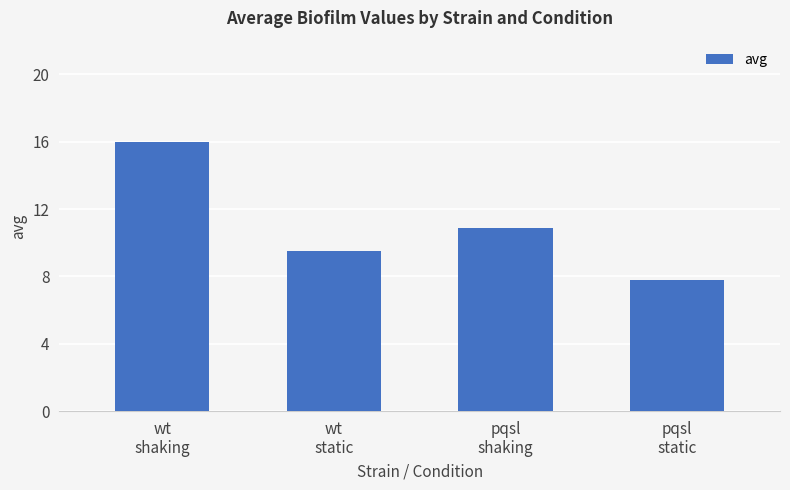

The value at pqsl
static is 7.8. True or false?

True